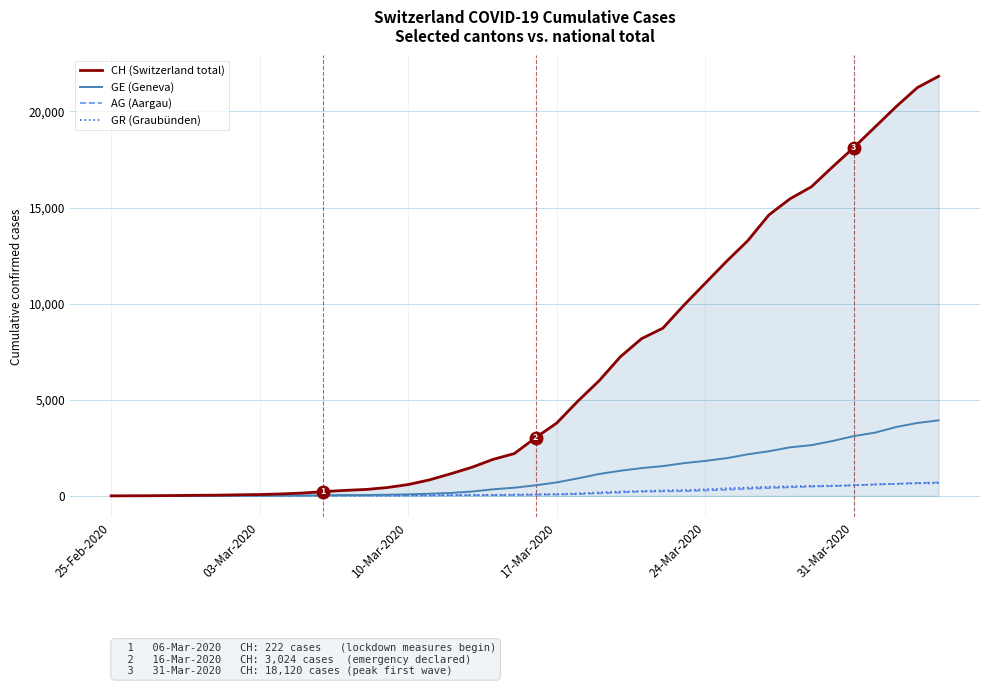

What is the sum of all GR (Graubünden) values?

8233